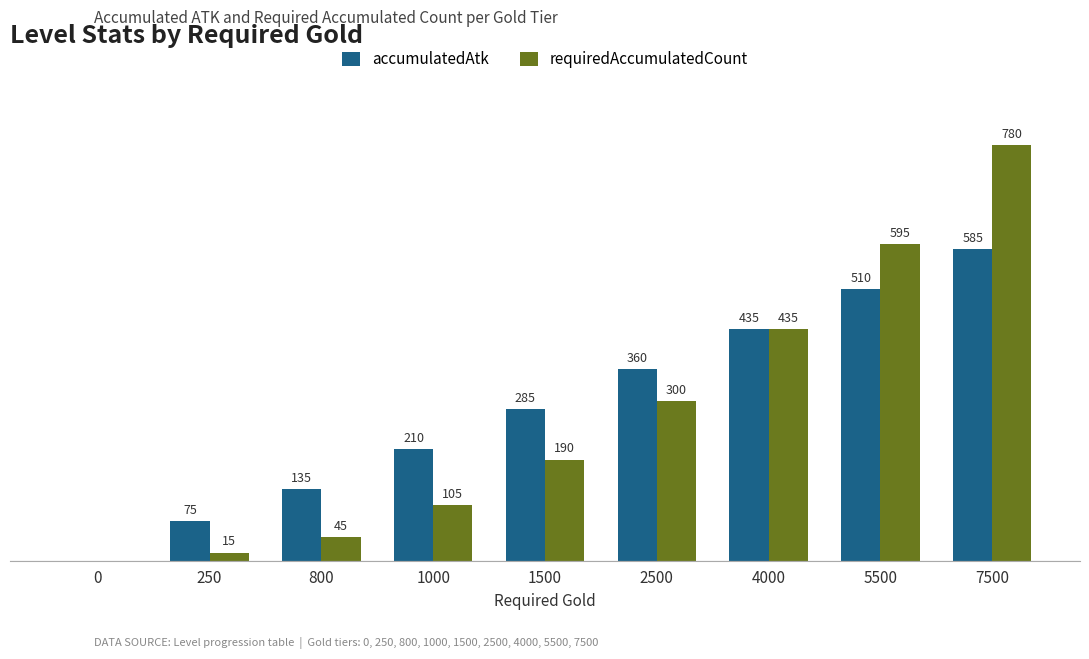

Which series changed the most between 0 and 800?

accumulatedAtk